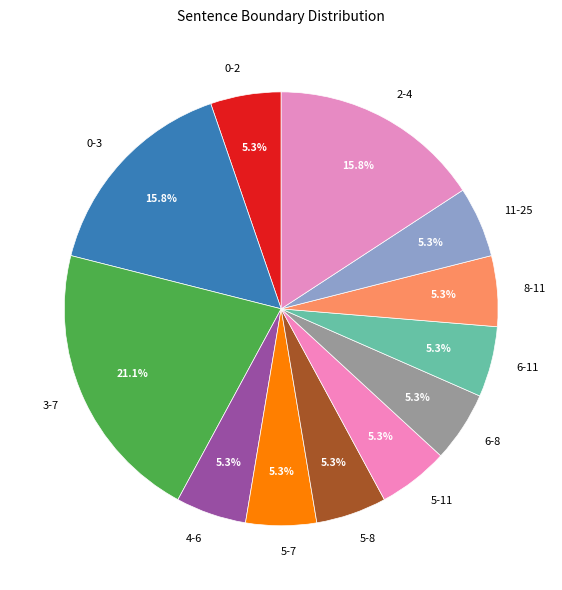

To the nearest percent, what portion does 8-11 represent?

5%